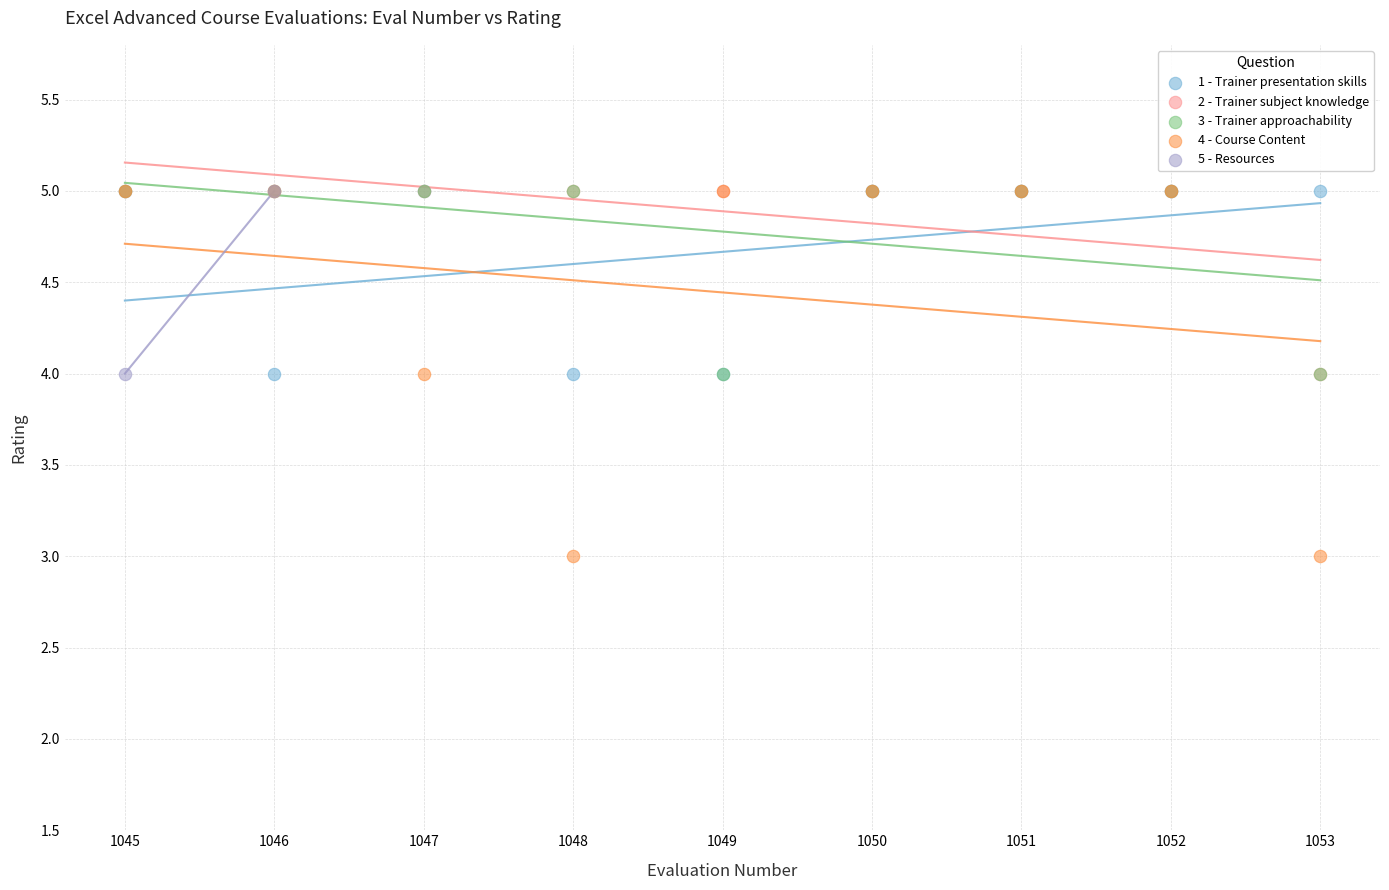

What are all the series names shown in the legend?

1 - Trainer presentation skills, 2 - Trainer subject knowledge, 3 - Trainer approachability, 4 - Course Content, 5 - Resources